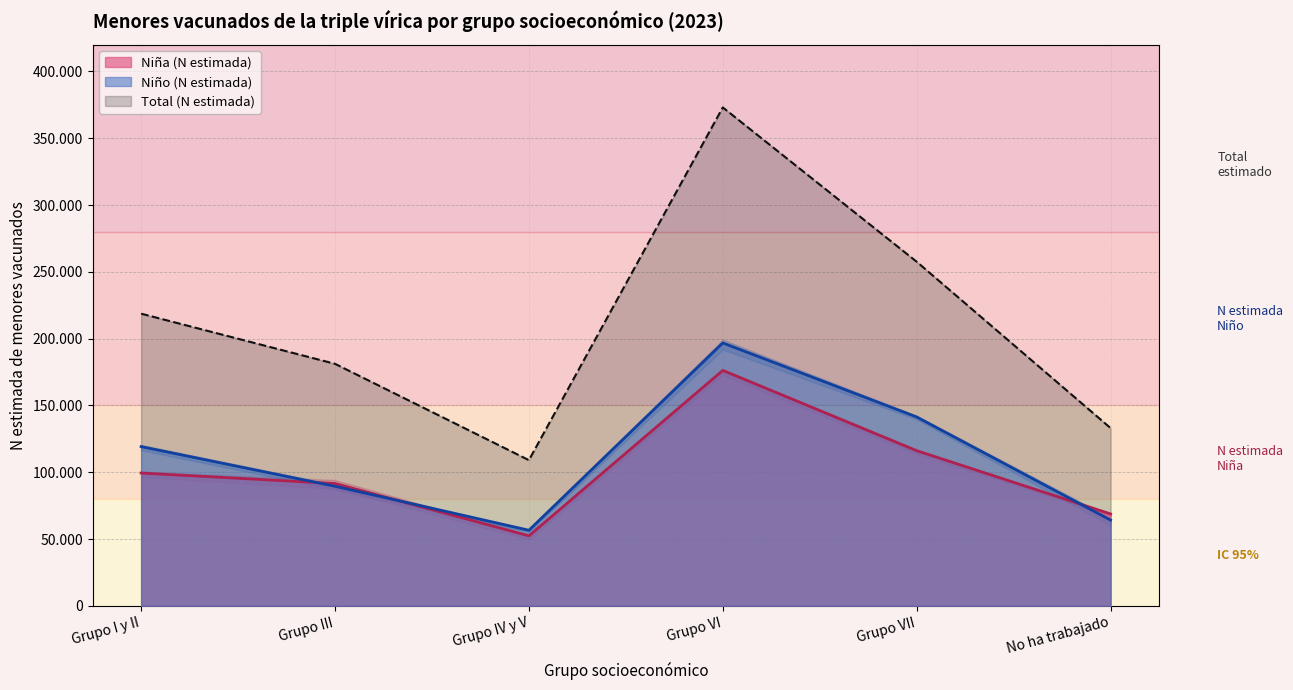

Does the chart display data point markers on the line(s)?

No